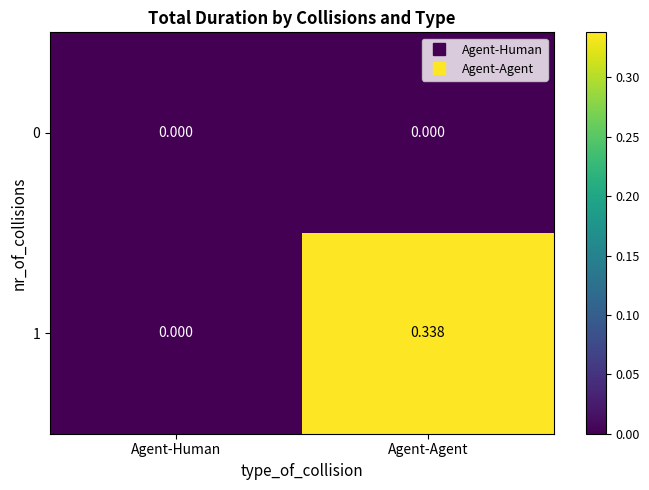

At which category is the sum across all series the highest?

Agent-Agent